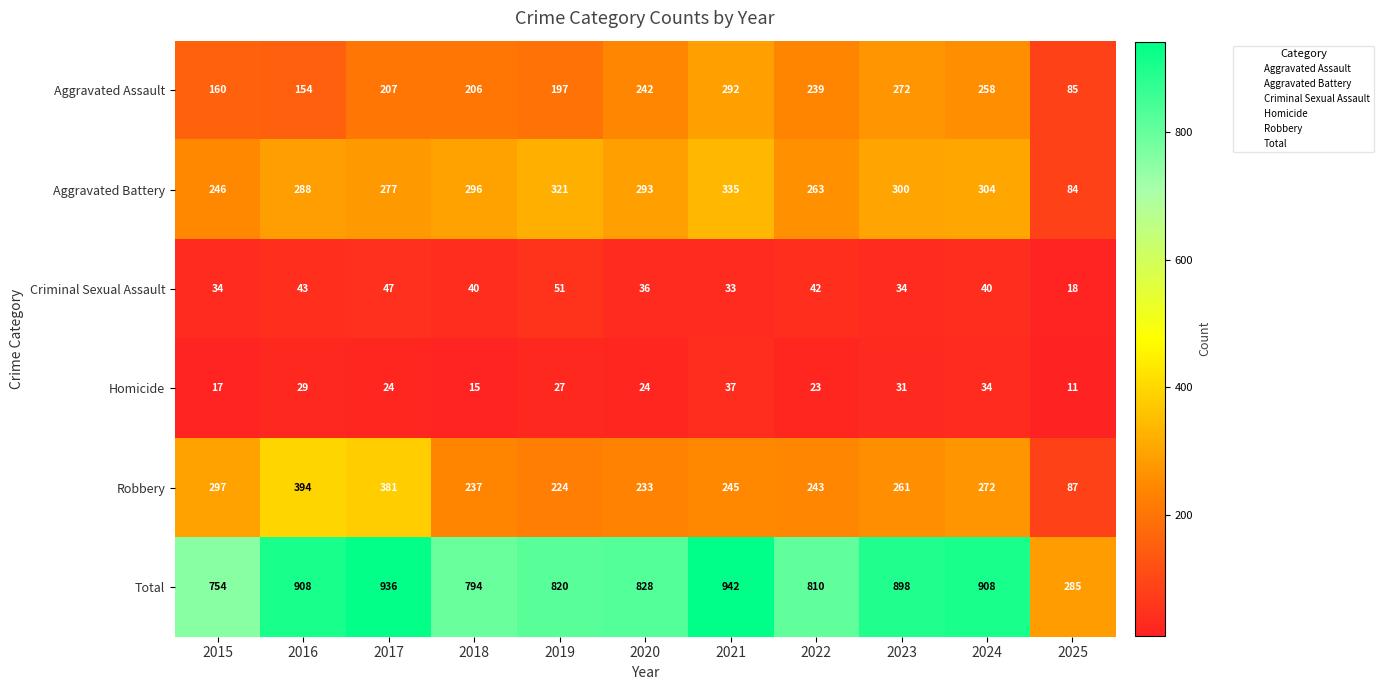

Which series has the largest total across all categories?

Total